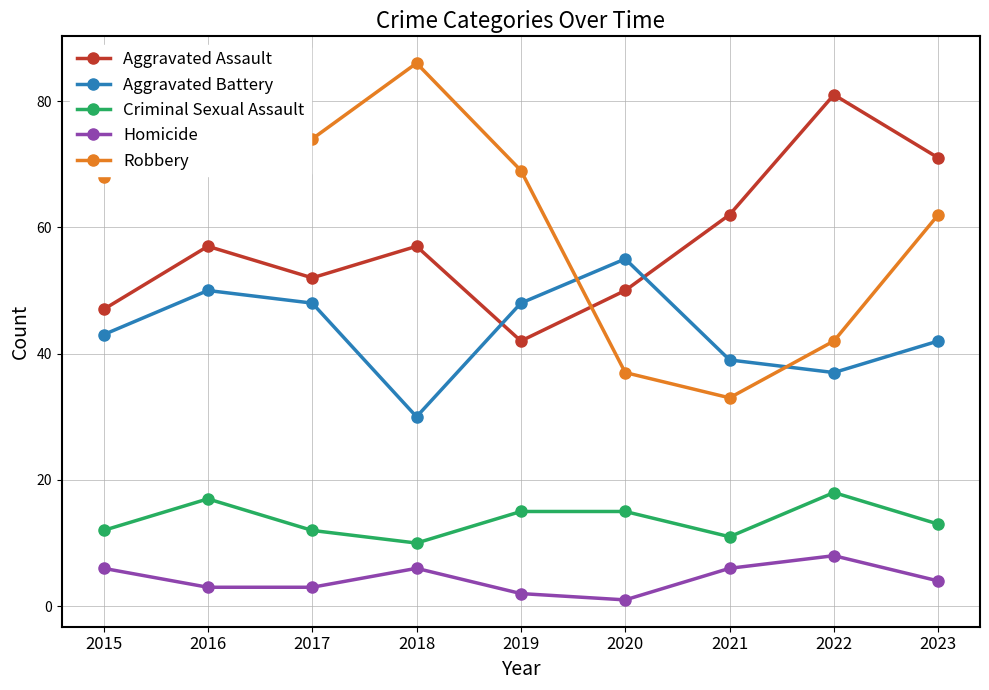

Reading right to left, transcribe all the data shown in this chart.

Aggravated Assault: 2023=71	2022=81	2021=62	2020=50	2019=42	2018=57	2017=52	2016=57	2015=47
Aggravated Battery: 2023=42	2022=37	2021=39	2020=55	2019=48	2018=30	2017=48	2016=50	2015=43
Criminal Sexual Assault: 2023=13	2022=18	2021=11	2020=15	2019=15	2018=10	2017=12	2016=17	2015=12
Homicide: 2023=4	2022=8	2021=6	2020=1	2019=2	2018=6	2017=3	2016=3	2015=6
Robbery: 2023=62	2022=42	2021=33	2020=37	2019=69	2018=86	2017=74	2016=76	2015=68